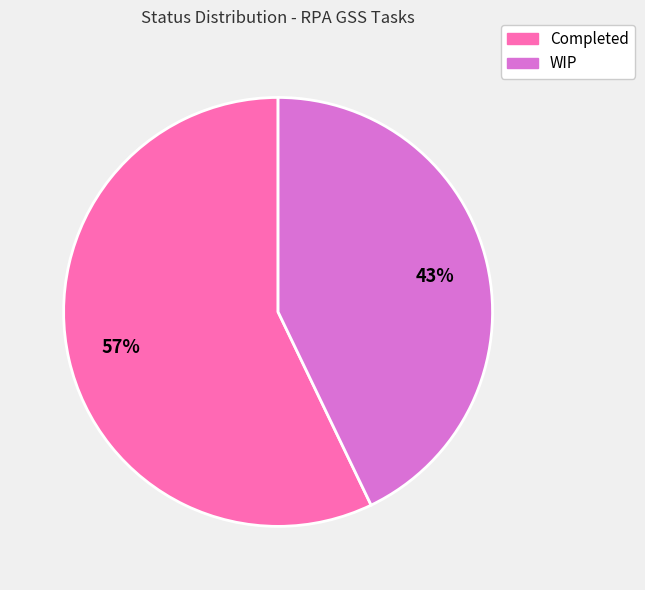

Is it true that WIP is 43% of the pie?

True